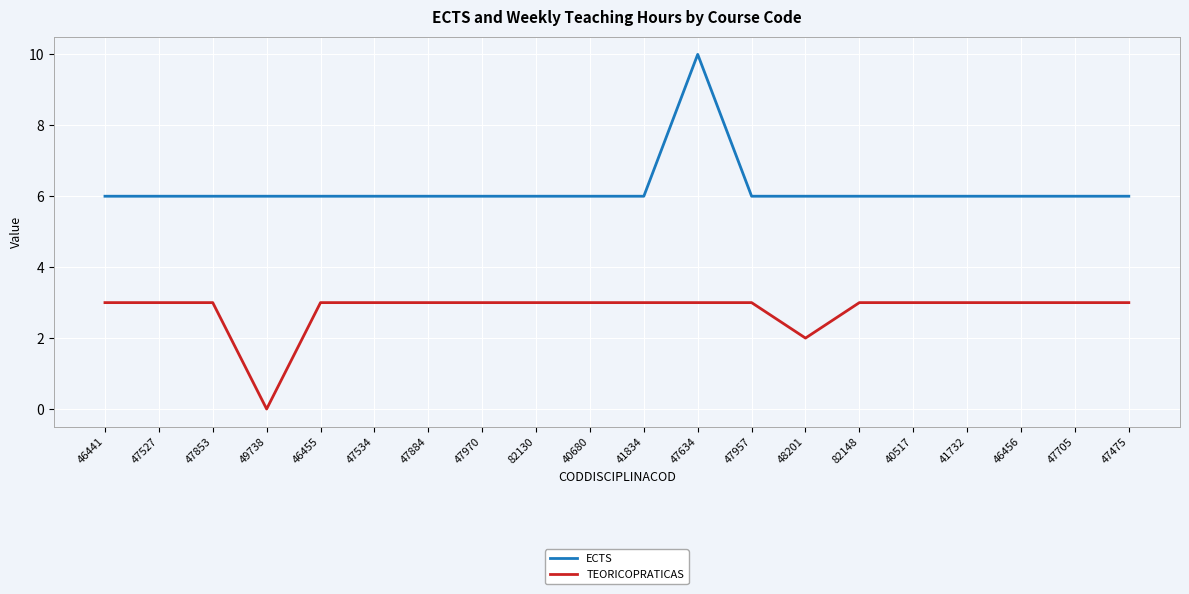

Which series has the largest total across all categories?

ECTS